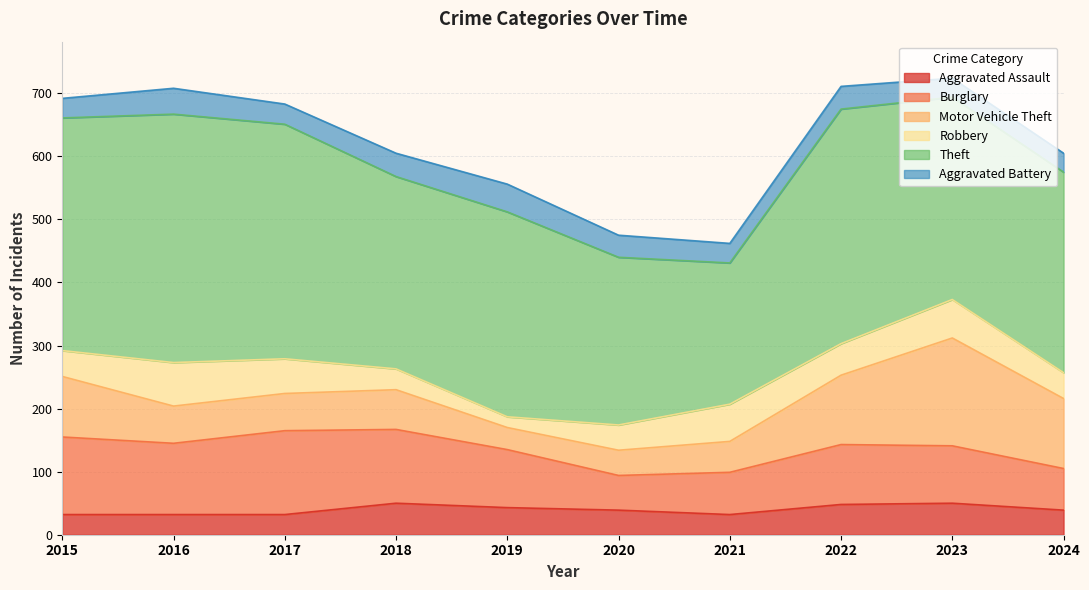

What is the difference between the highest and lowest values at 2024?

288